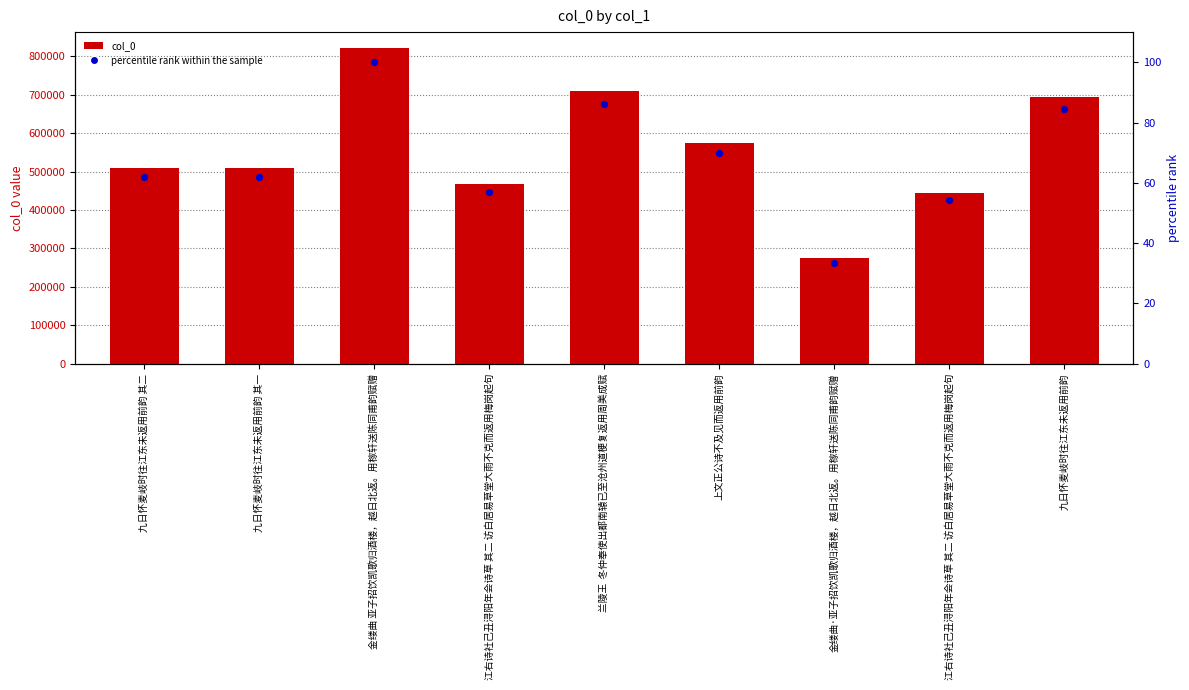

What is the total value across all series at 金缕曲·亚子招饮凯歌归酒楼，越日北返。用稼轩送陈同甫韵赋赠?

274041.4